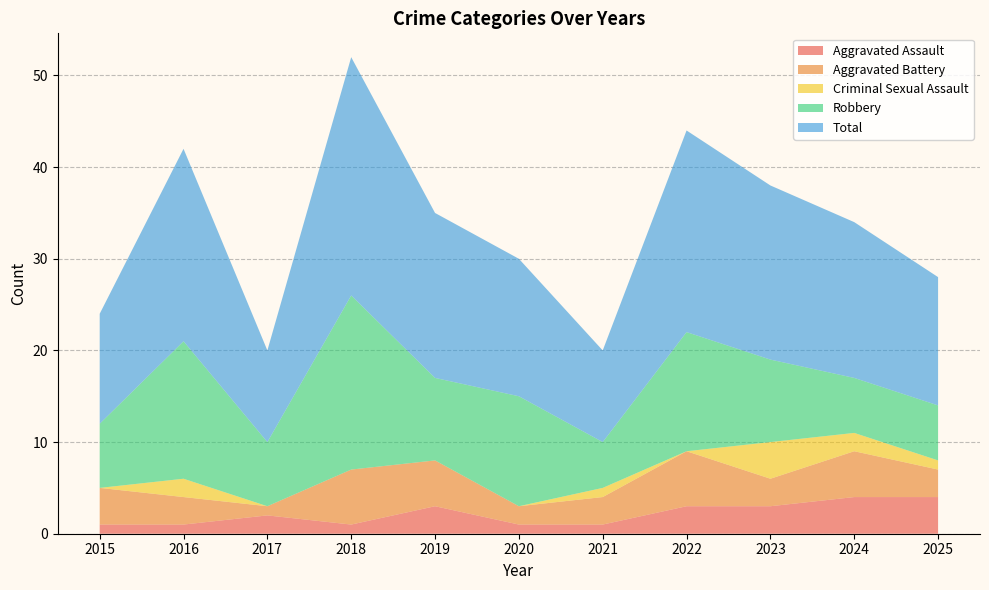

Reading left to right, list all the values displayed in this chart.

Aggravated Assault: 1	1	2	1	3	1	1	3	3	4	4
Aggravated Battery: 4	3	1	6	5	2	3	6	3	5	3
Criminal Sexual Assault: 0	2	0	0	0	0	1	0	4	2	1
Robbery: 7	15	7	19	9	12	5	13	9	6	6
Total: 12	21	10	26	18	15	10	22	19	17	14